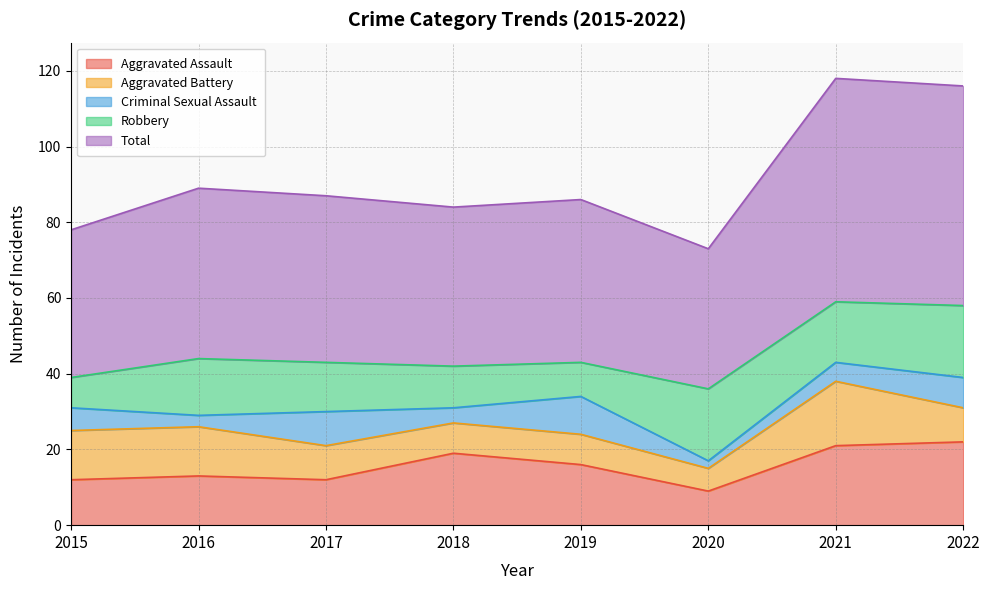

Reading left to right, list all the values displayed in this chart.

Aggravated Assault: 12	13	12	19	16	9	21	22
Aggravated Battery: 13	13	9	8	8	6	17	9
Criminal Sexual Assault: 6	3	9	4	10	2	5	8
Robbery: 8	15	13	11	9	19	16	19
Total: 39	45	44	42	43	37	59	58